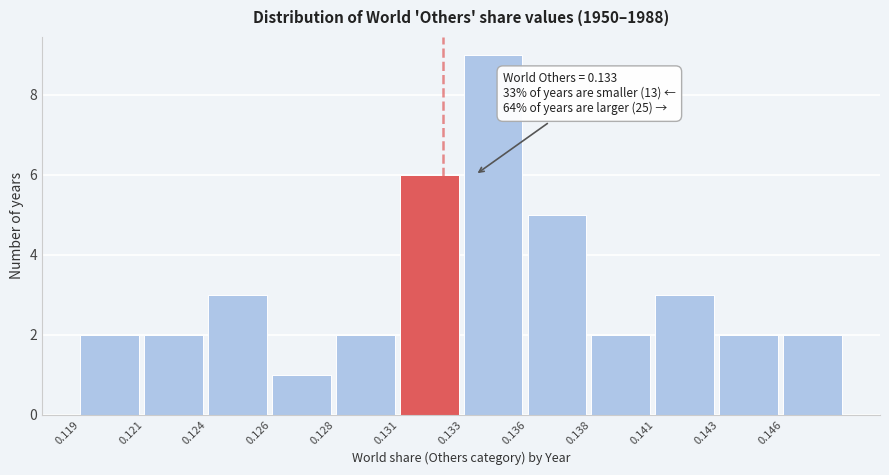

Reading left to right, list all the values displayed in this chart.

0.119=2	0.121=2	0.124=3	0.126=1	0.128=2	0.131=6	0.133=9	0.136=5	0.138=2	0.141=3	0.143=2	0.146=2